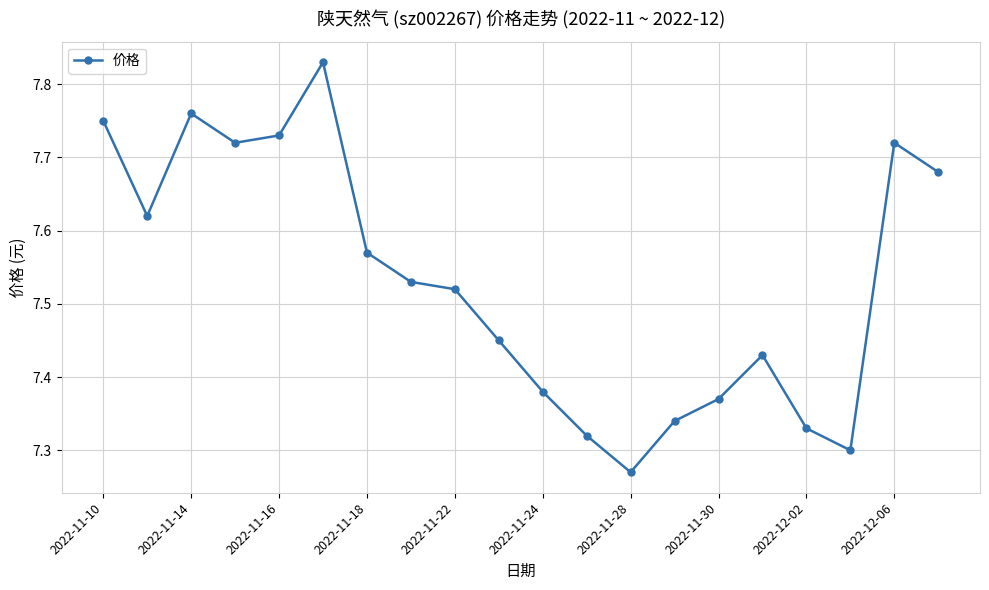

Count the values in the range 7 to 8.

20